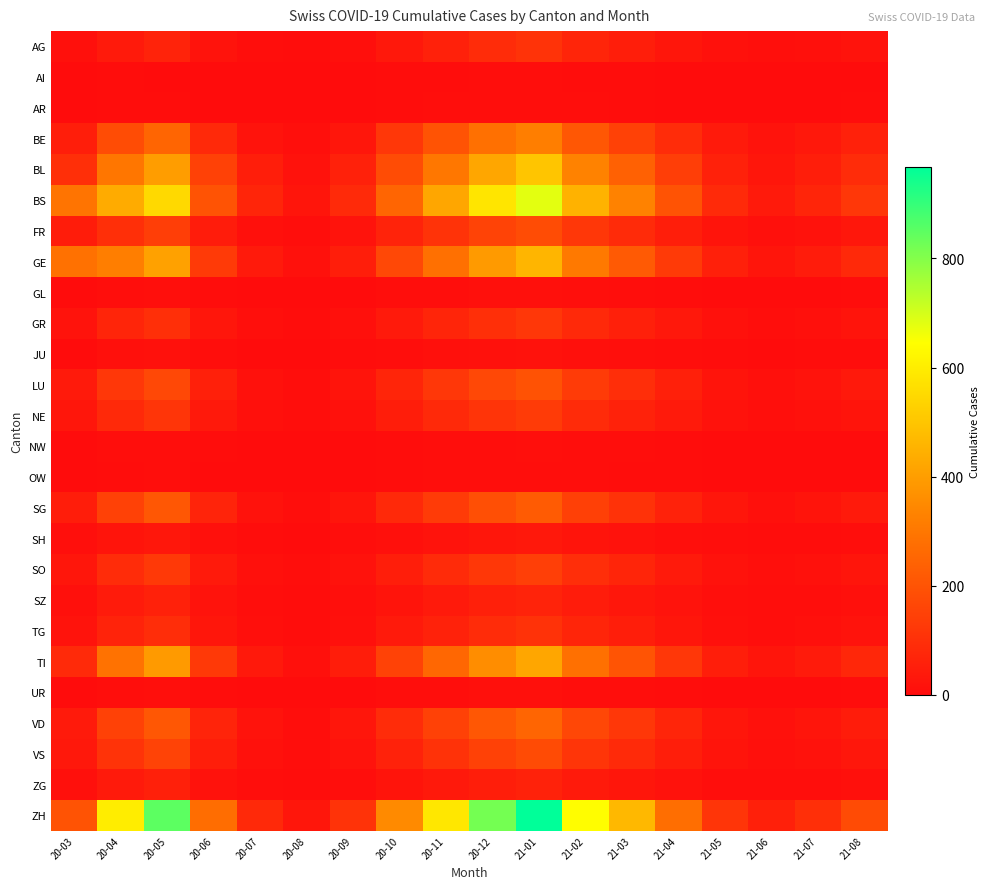

What is the total value across all series at 21-07?

535